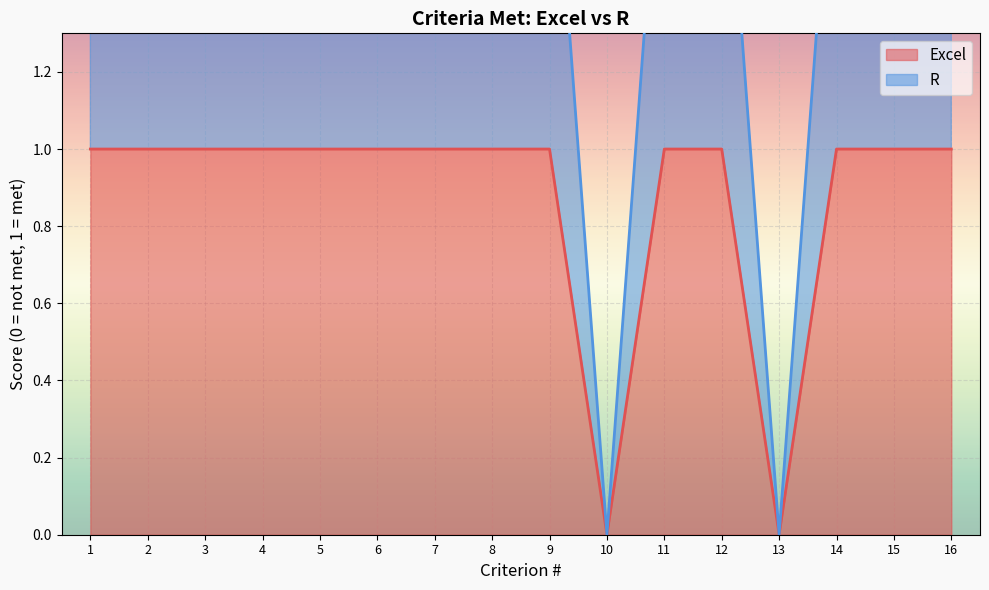

True or false: Excel and R intersect in this chart.

False